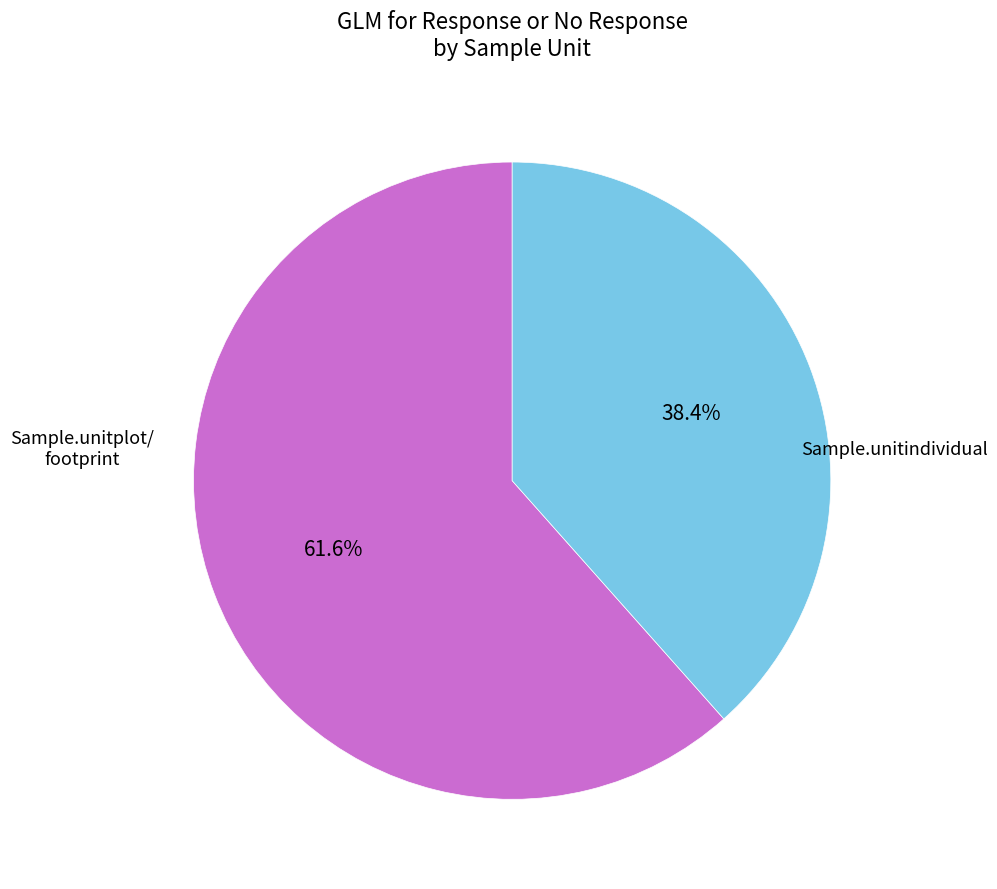

Is there a majority slice in this chart?

Yes